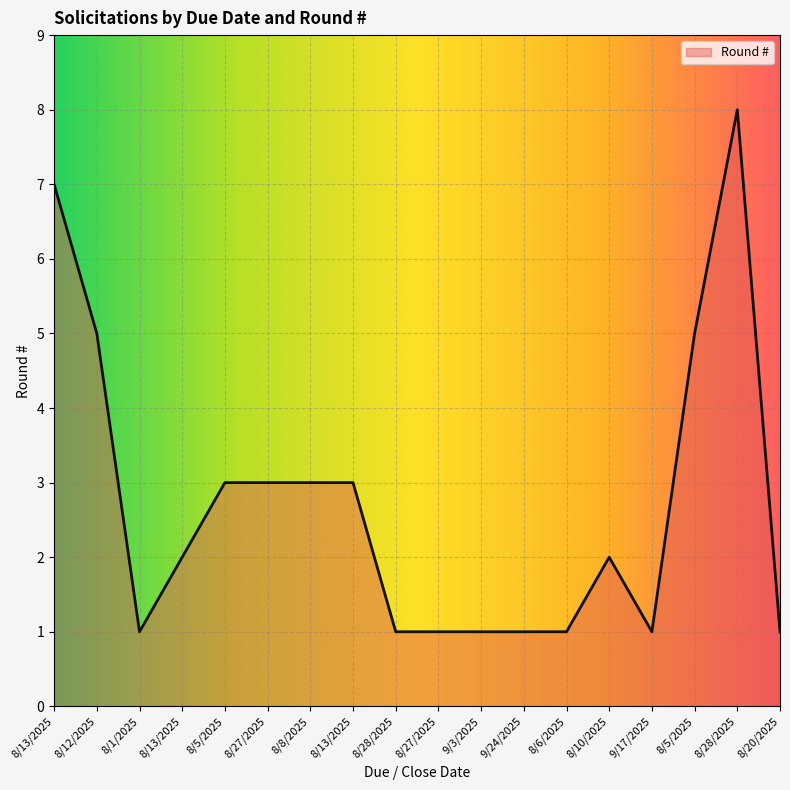

How many lines are shown in the chart?

1